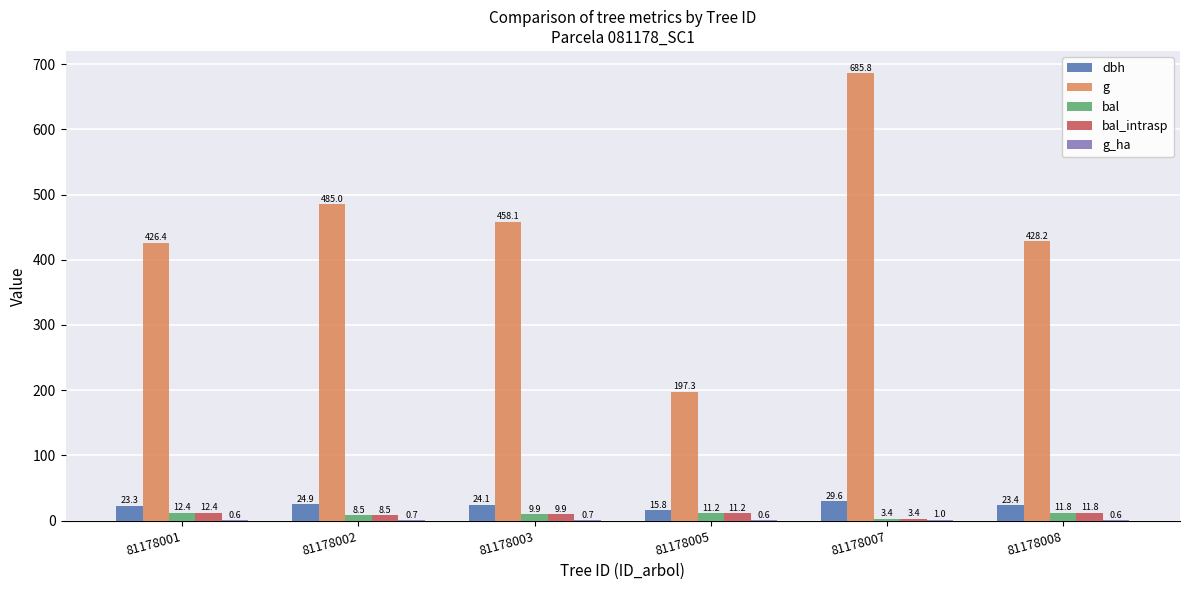

The value of bal at 81178007 is 3.4. True or false?

True